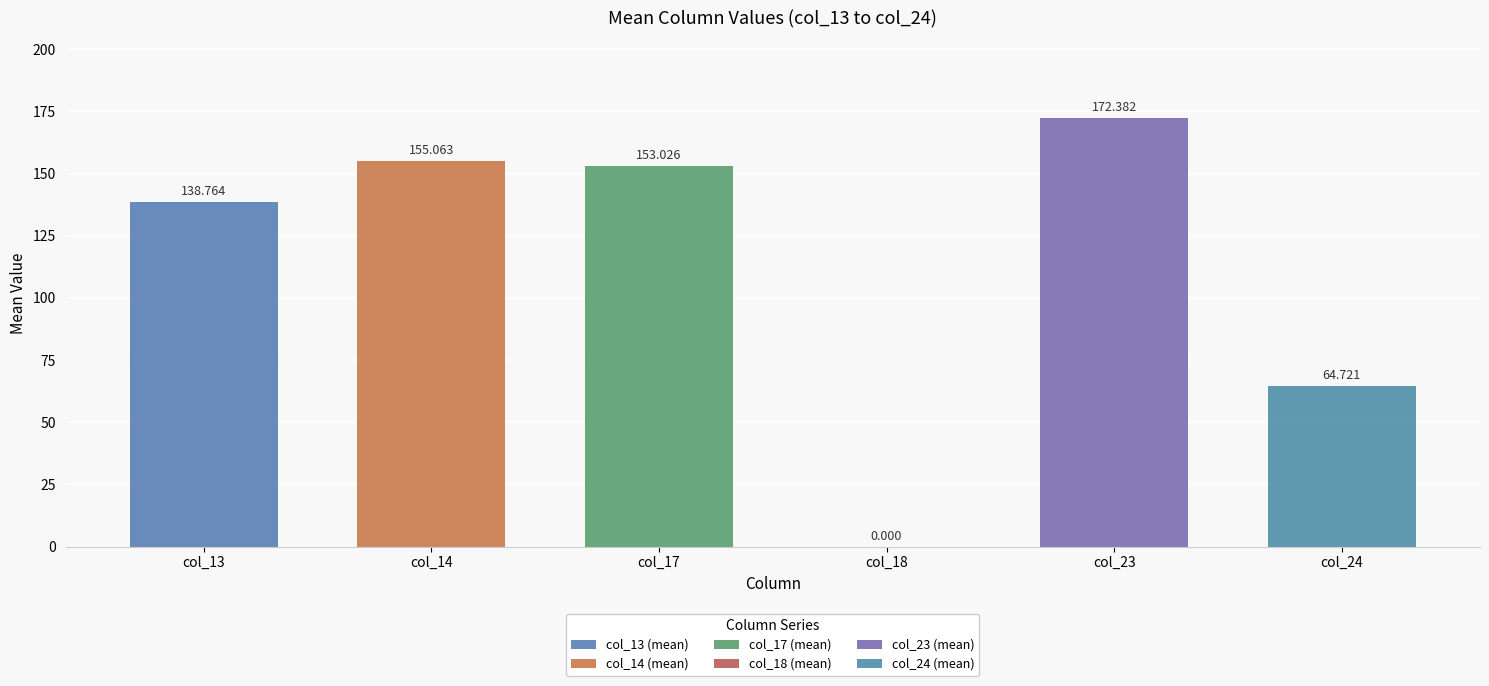

Which series has the largest range (max minus min)?

col_14